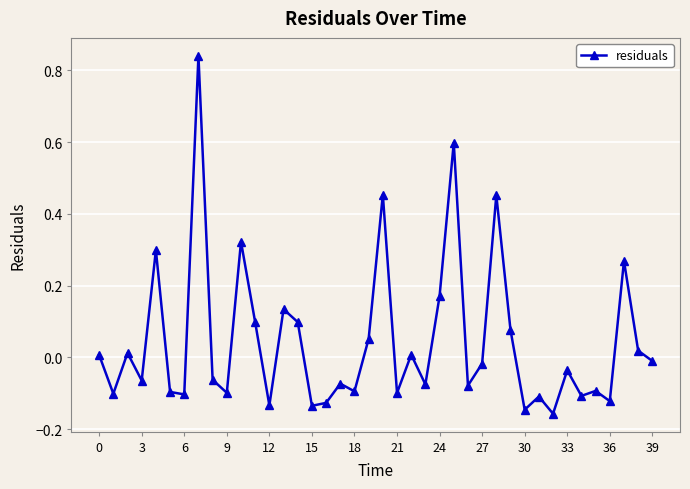

What is the sum of all values?

1.8